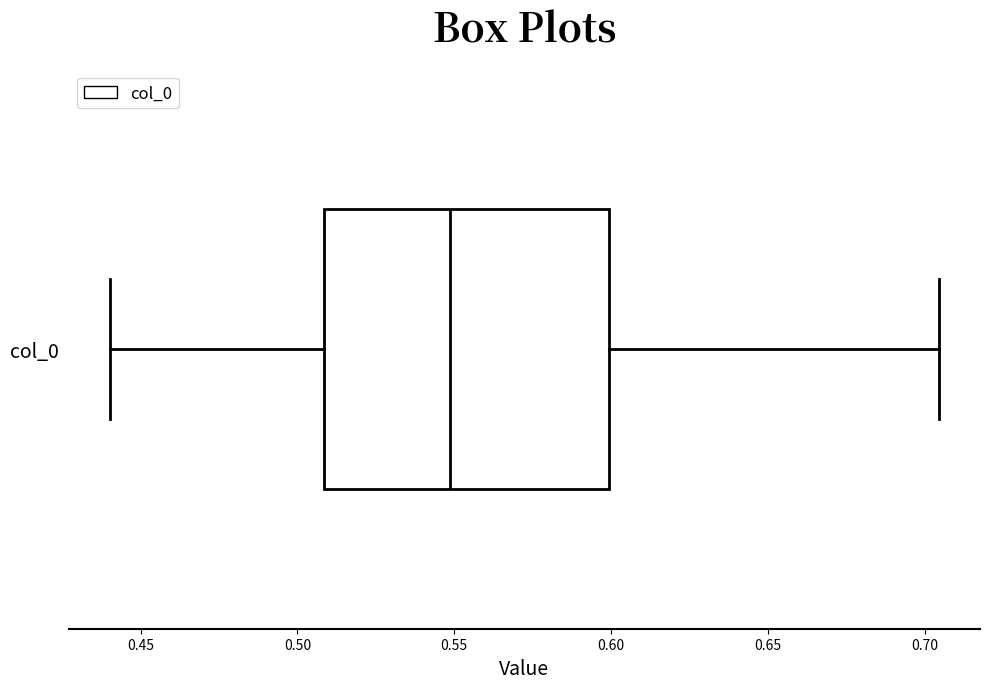

Where does the median line of the box for col_0 sit on the x-axis? The values are not printed on the chart, so give them approximately, as read against the axis.

0.550